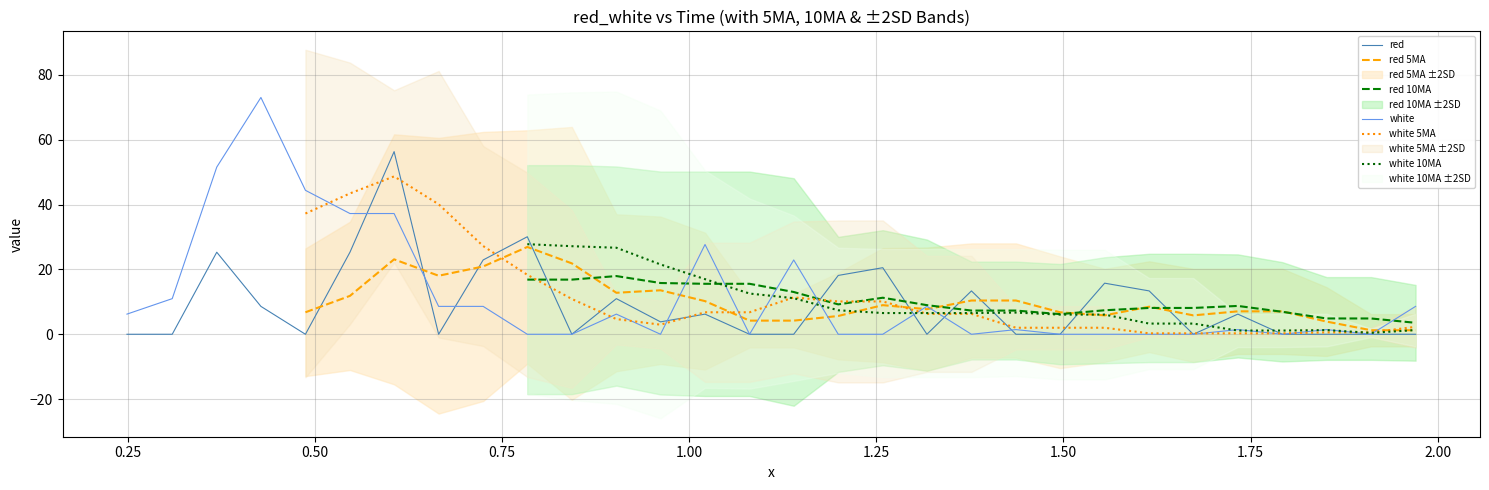

Does the chart display data point markers on the line(s)?

No